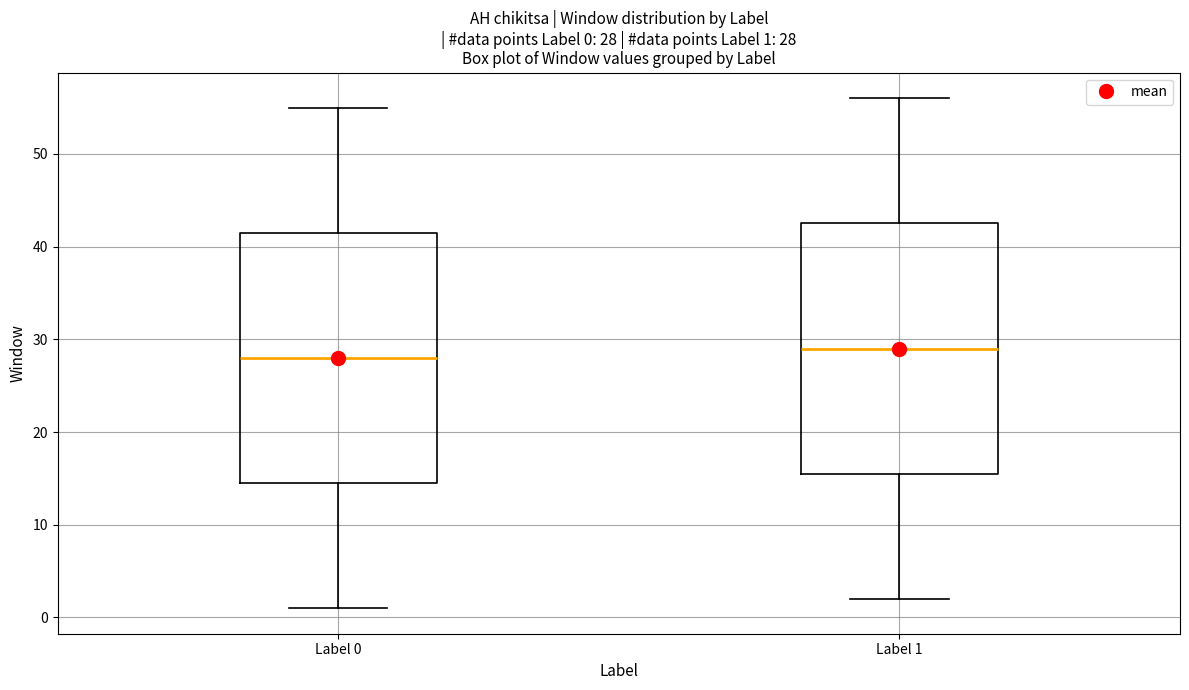

Which box's median line is the lowest?

Label 0